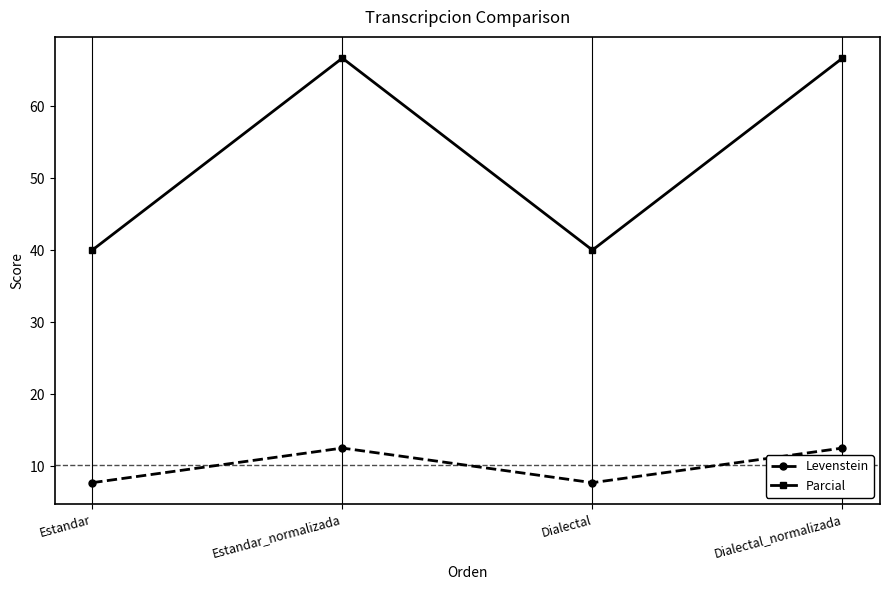

True or false: Parcial has more than 2 points higher than both neighbors.

False